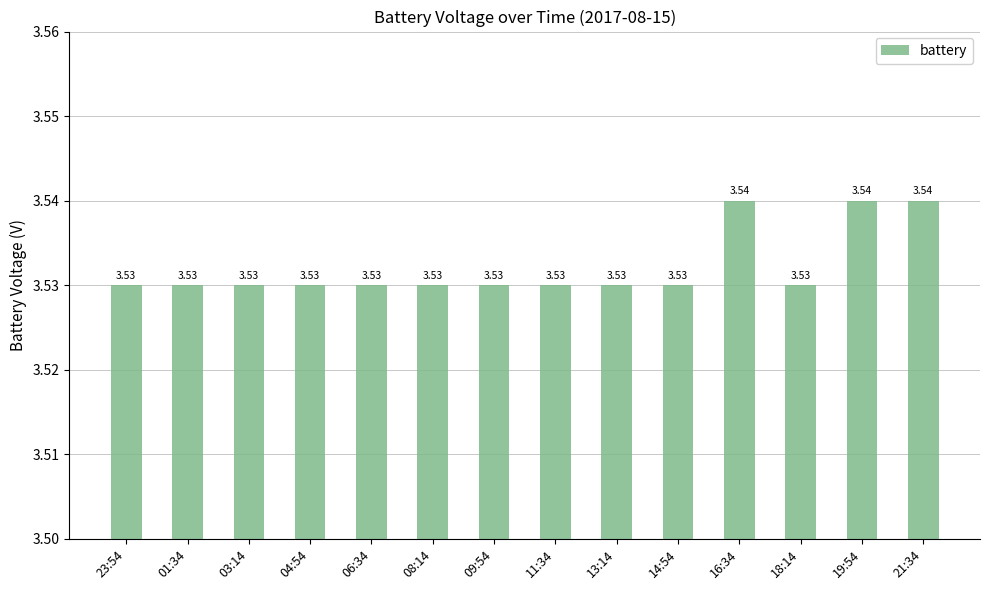

What is the ratio of the value at 09:54 to the value at 14:54?

1.0